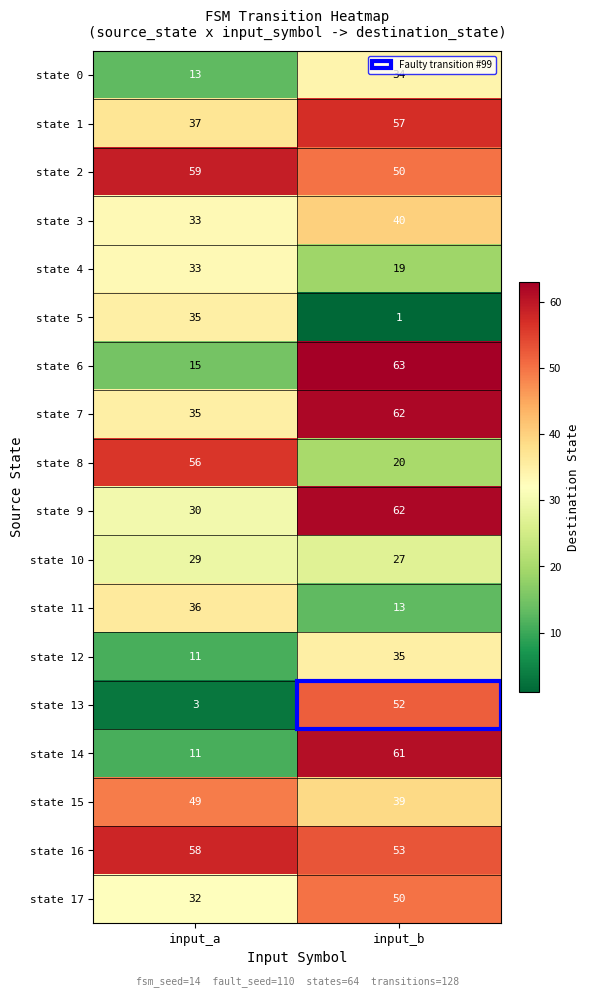

At which category is the sum across all series the highest?

input_b